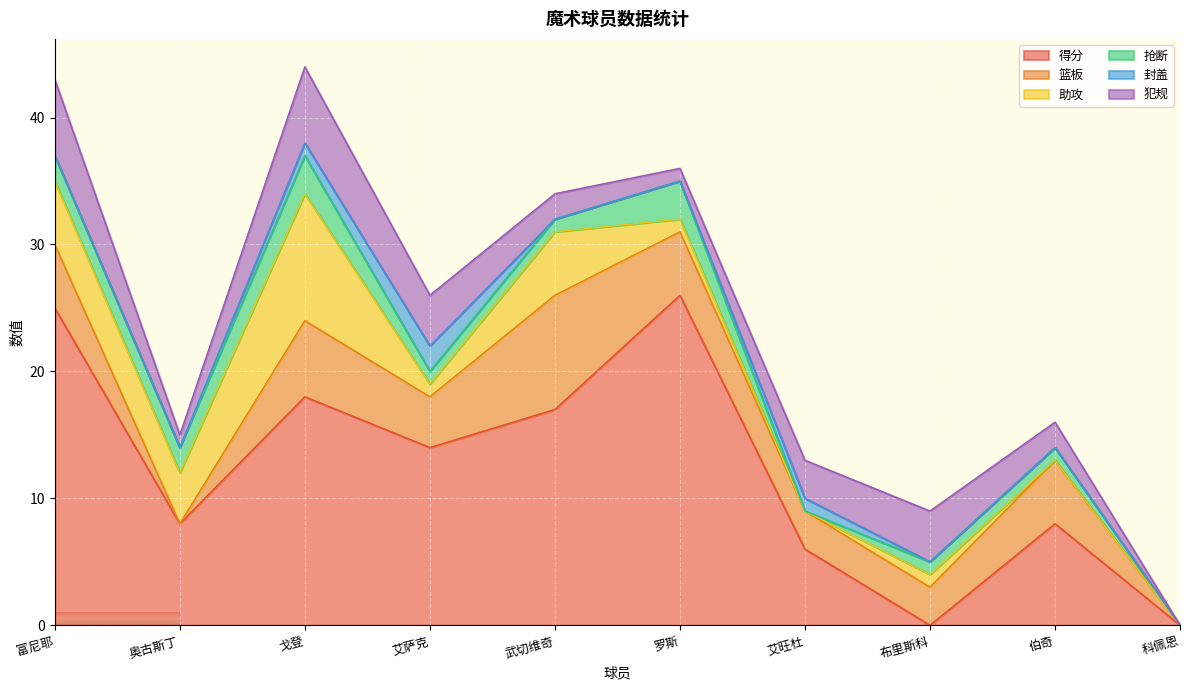

Does the chart display data point markers on the line(s)?

No